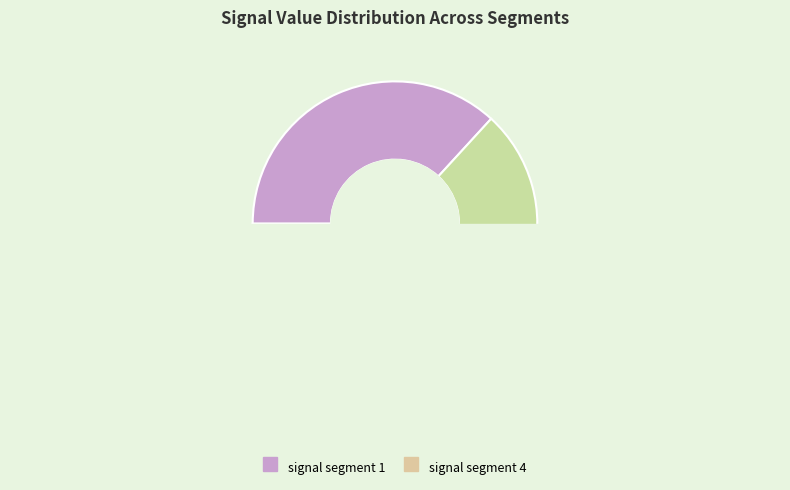

To the nearest percent, what is the average slice percentage?

10%